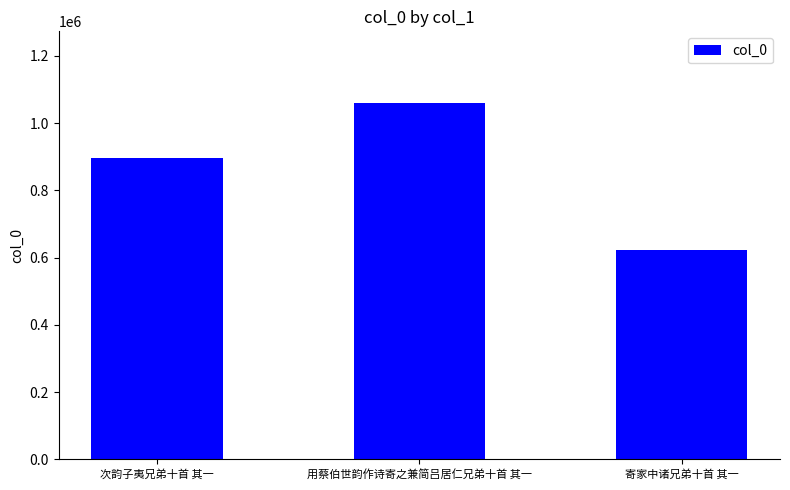

List the labels in order of value, smallest first.

寄家中诸兄弟十首 其一, 次韵子夷兄弟十首 其一, 用蔡伯世韵作诗寄之兼简吕居仁兄弟十首 其一